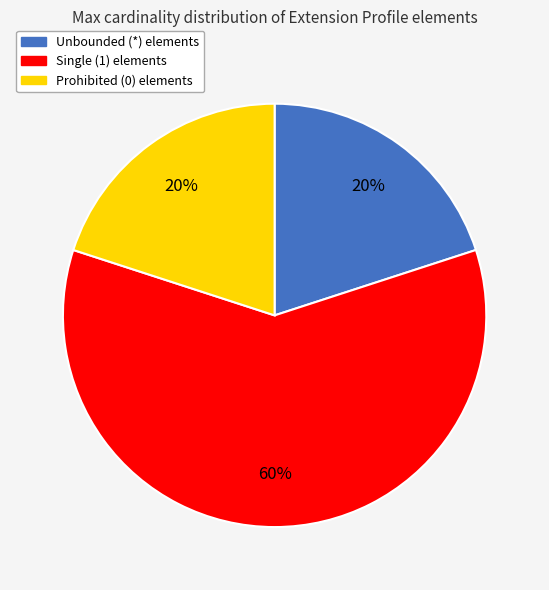

Does any single category account for the majority?

Yes